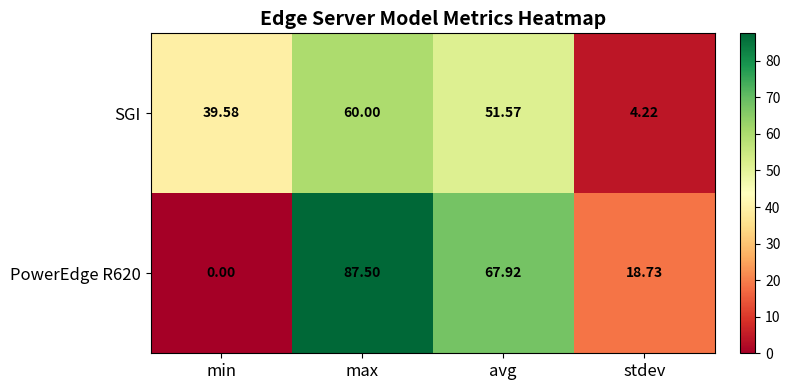

At which category is the sum across all series the highest?

max